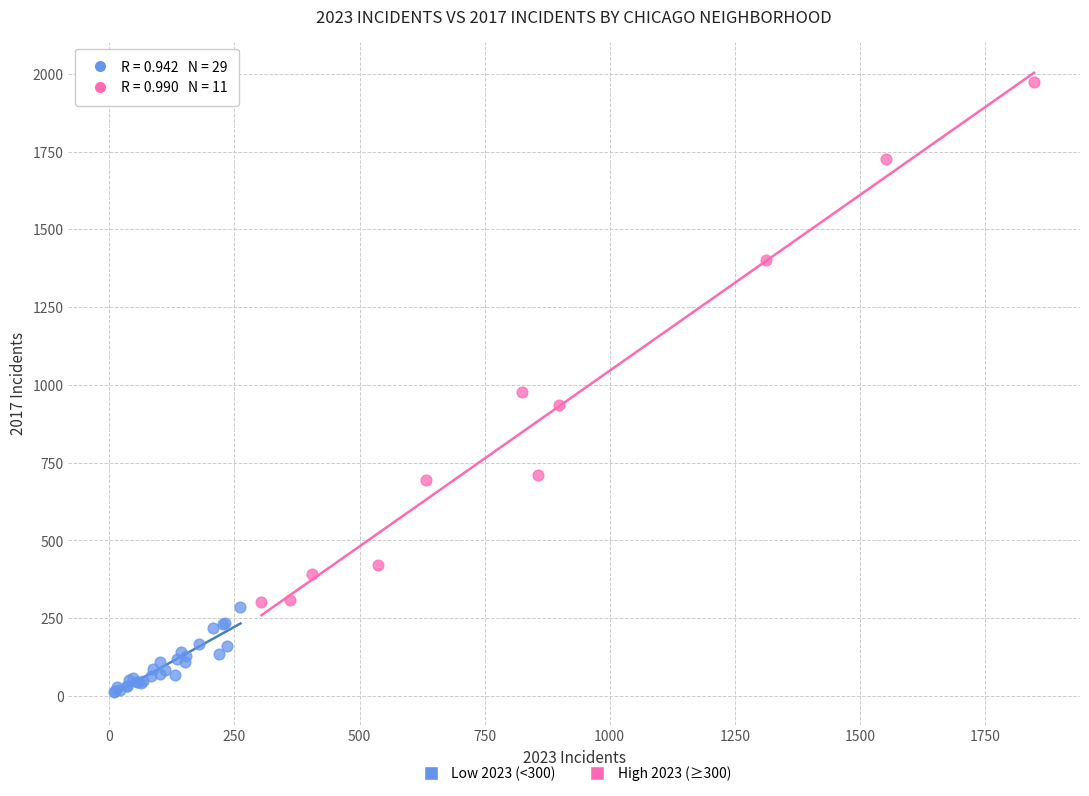

Which series has the largest Y range (max minus min)?

High 2023 (≥300)